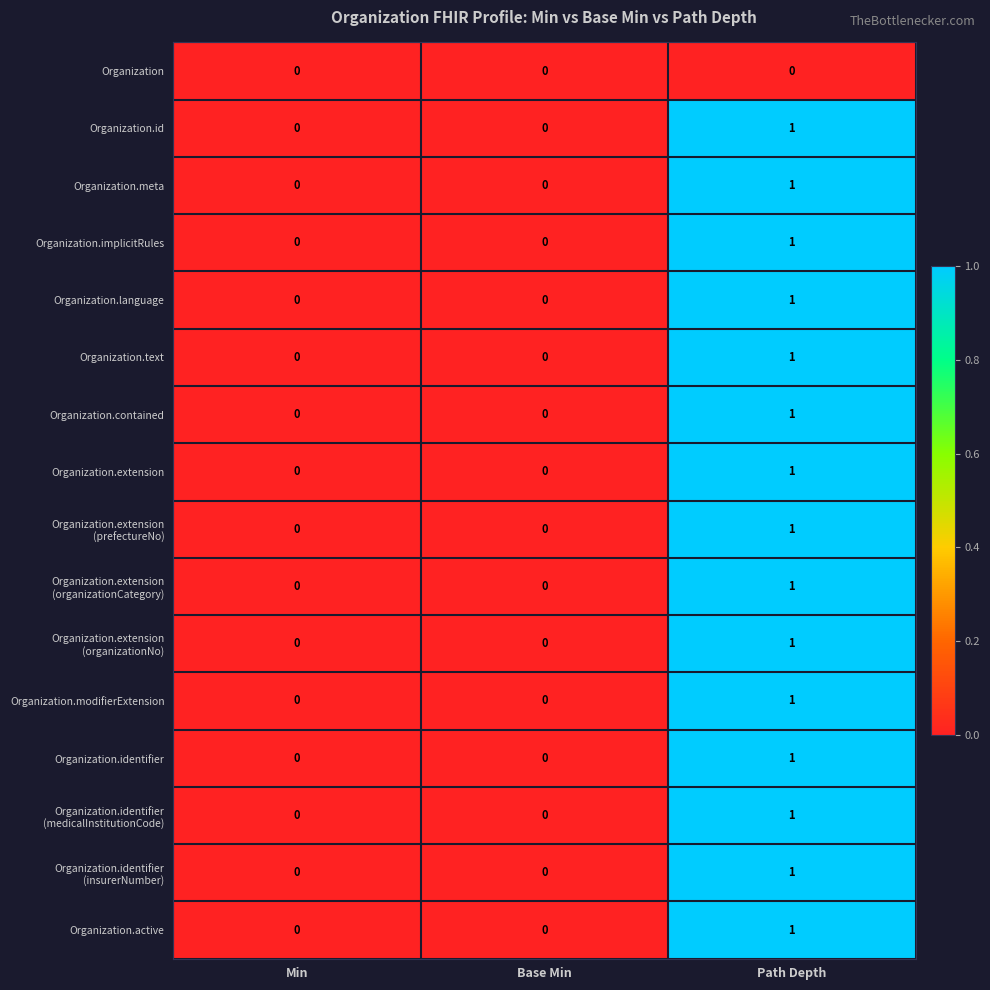

The Organization.implicitRules series shows 0 at Min. True or false?

True